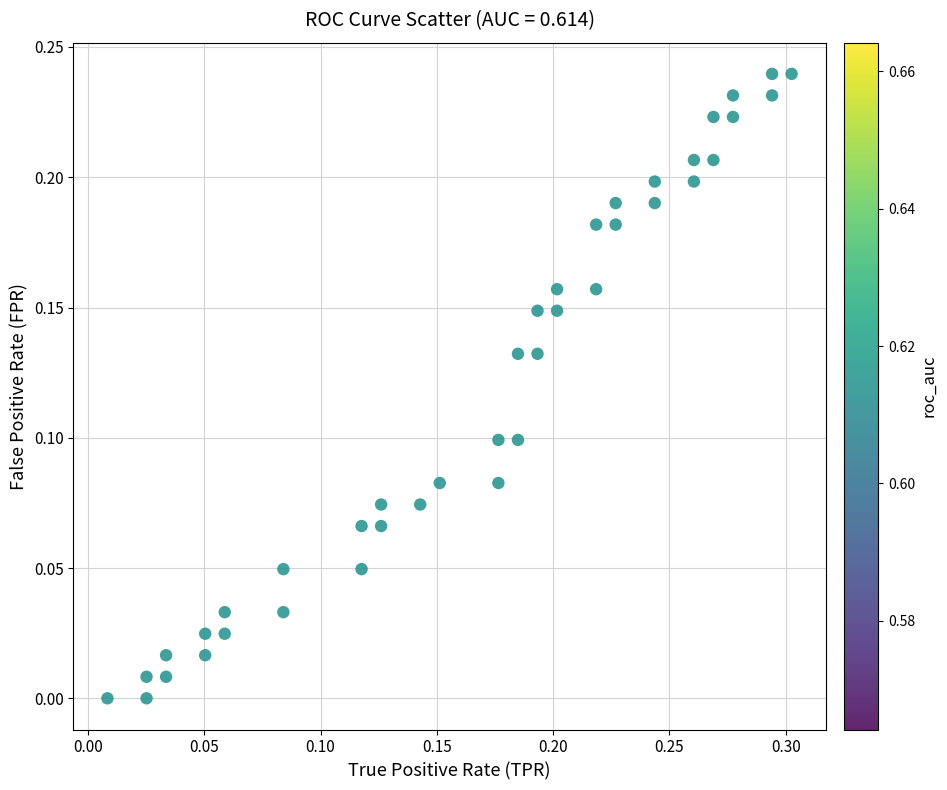

What is the range of X values (max minus min)?

0.3